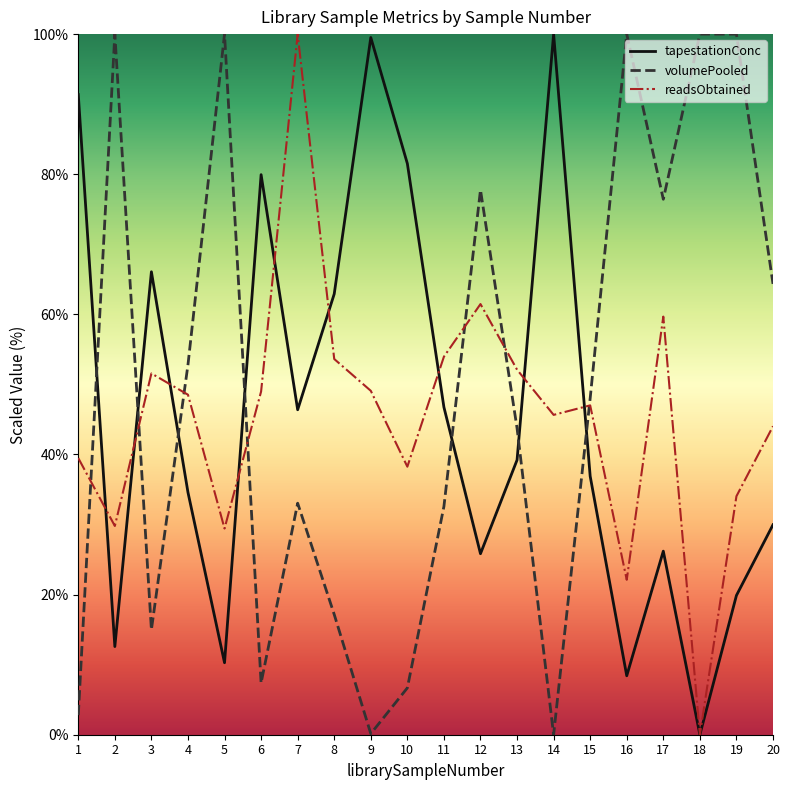

Between 12 and 14, which series saw the biggest shift?

volumePooled